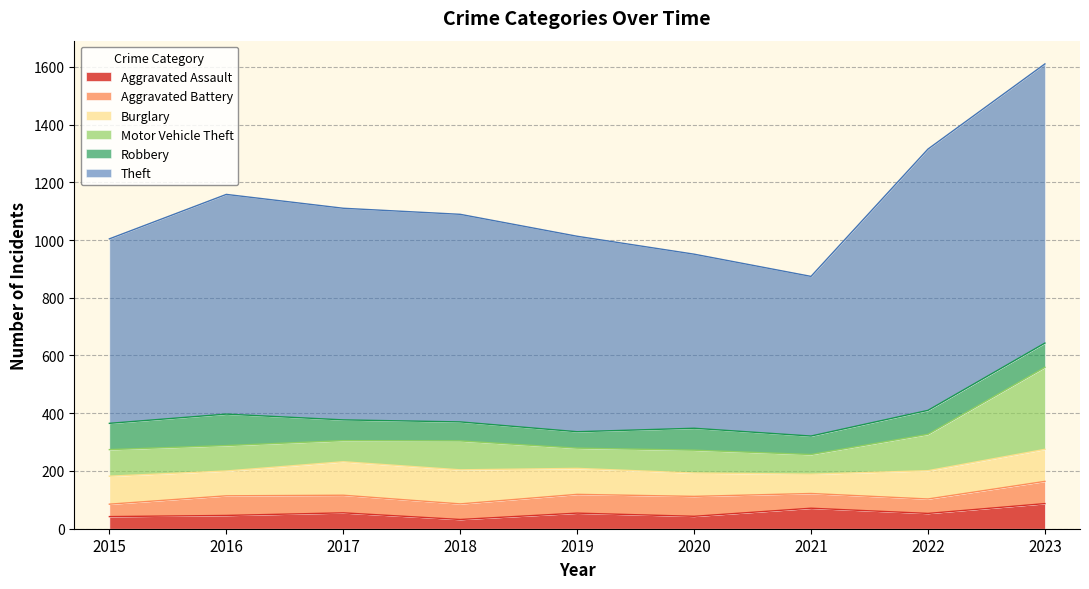

What is the minimum value for Aggravated Battery?

43